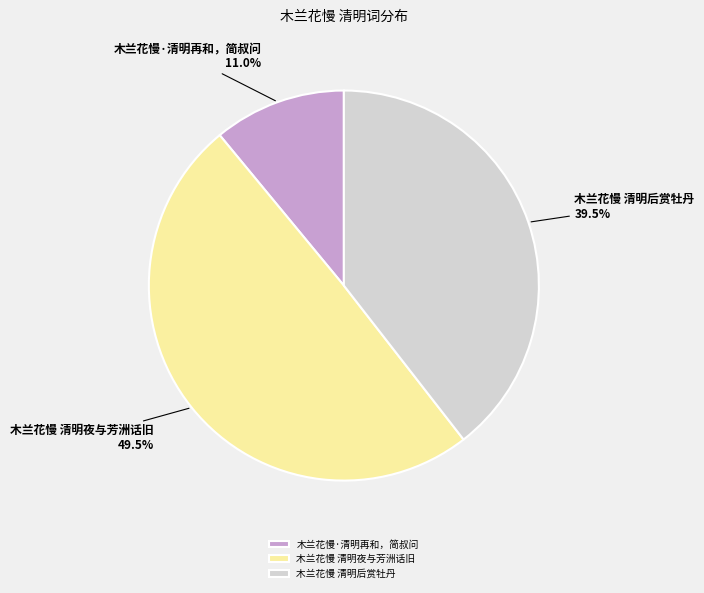

Combined, what portion of the pie is 木兰花慢 清明夜与芳洲话旧 and 木兰花慢·清明再和，简叔问?

60.5%